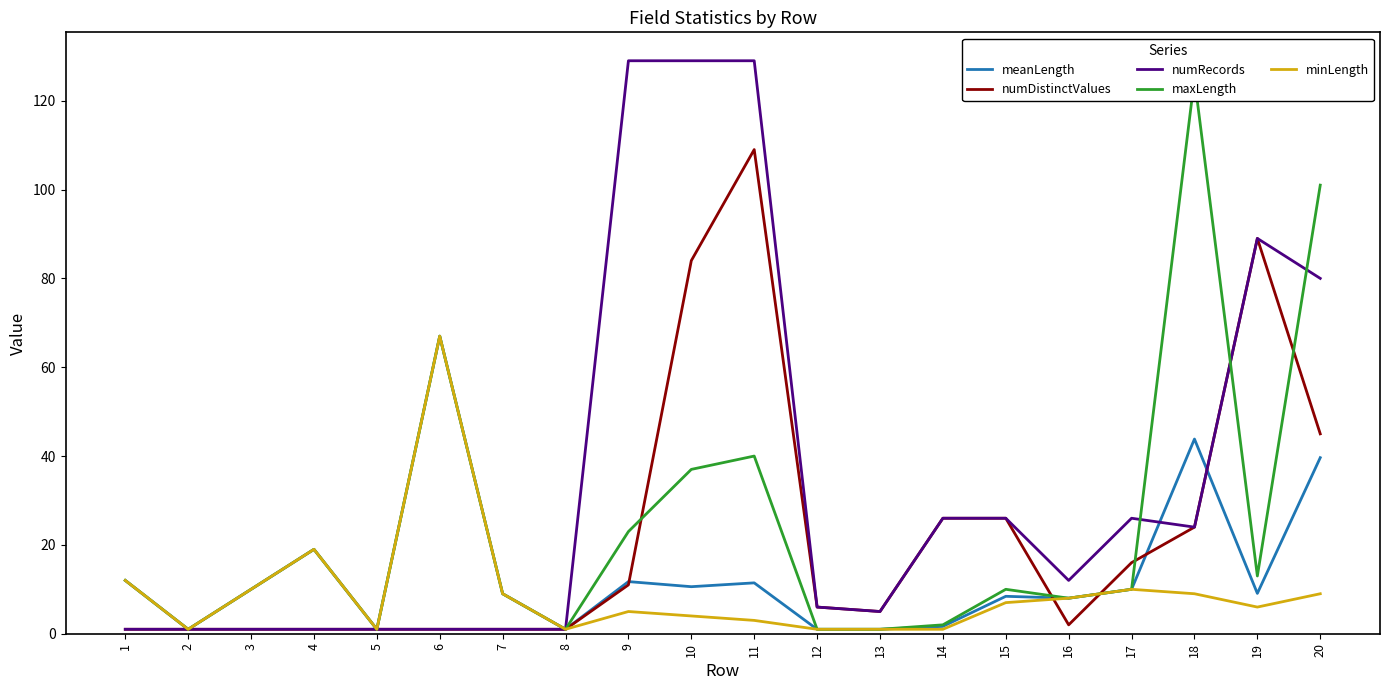

Where is the first local minimum for numRecords?

13